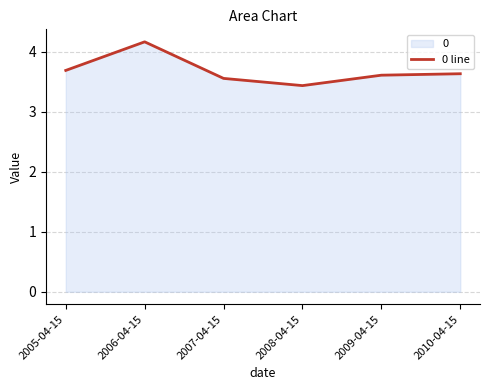

At which label is the value closest to 3?

2008-04-15